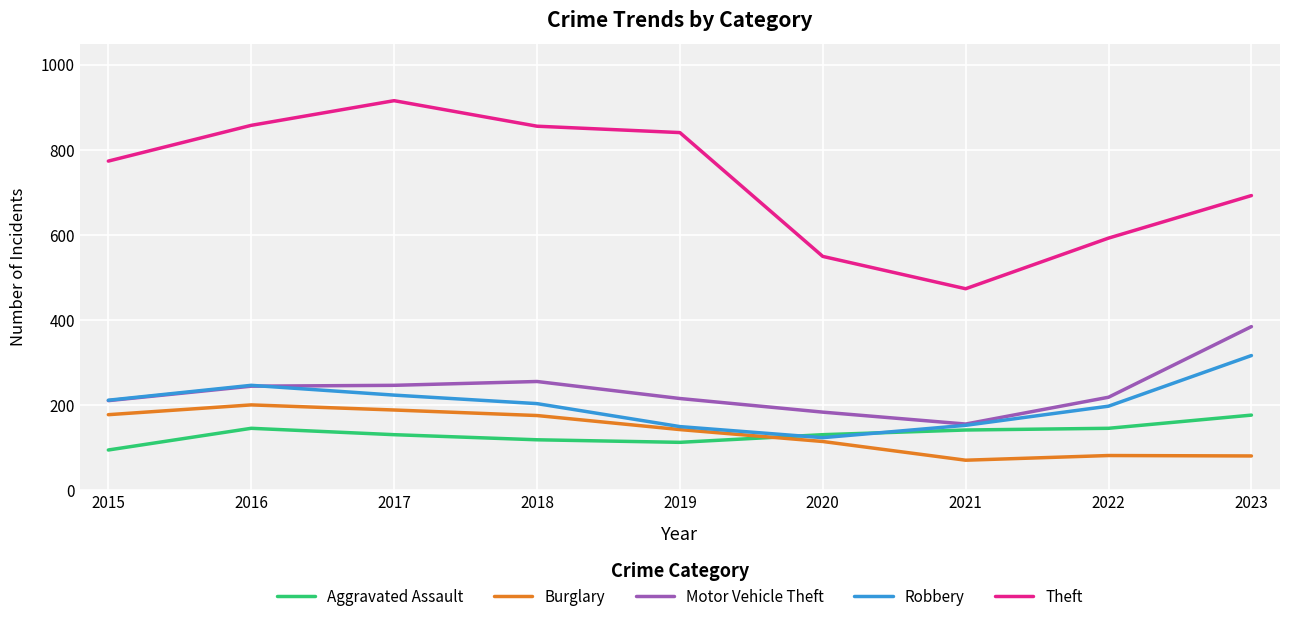

What is the difference between the second highest and minimum values in the Burglary series?

118